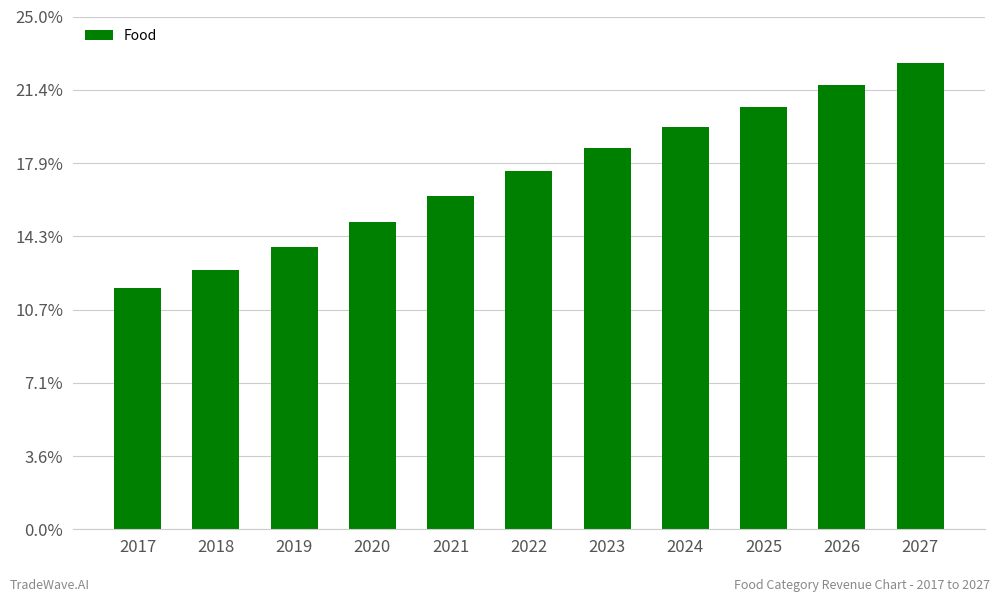

How many bars are there in total?

11